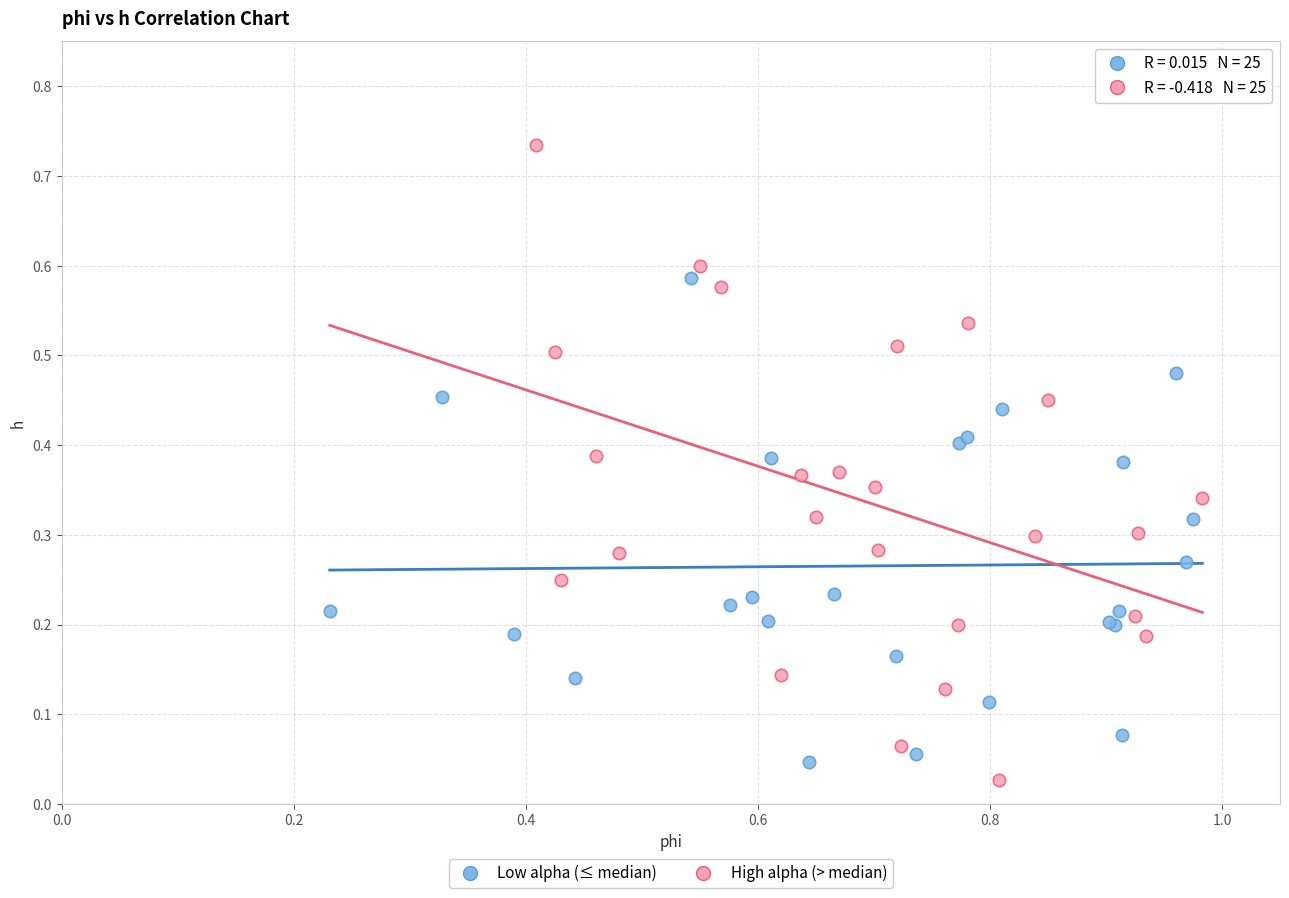

Which series has the largest Y range (max minus min)?

High alpha (> median)